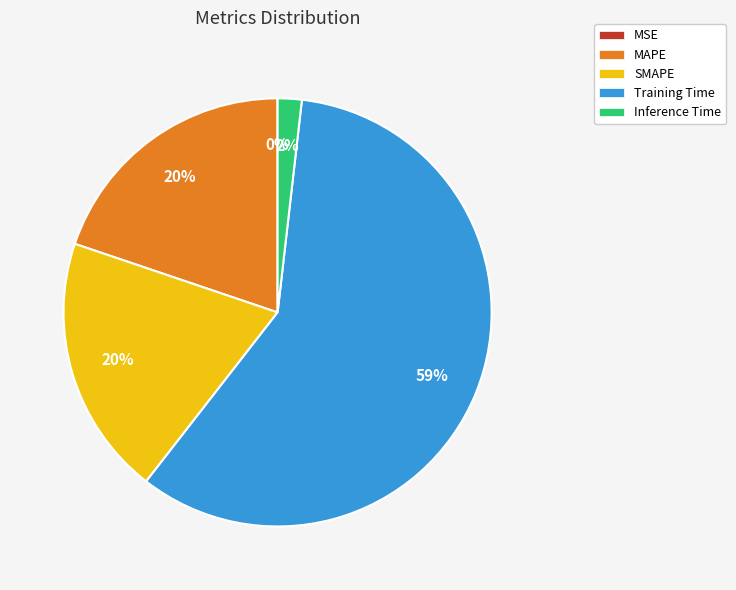

Is it true that MAPE is 20% of the pie?

True